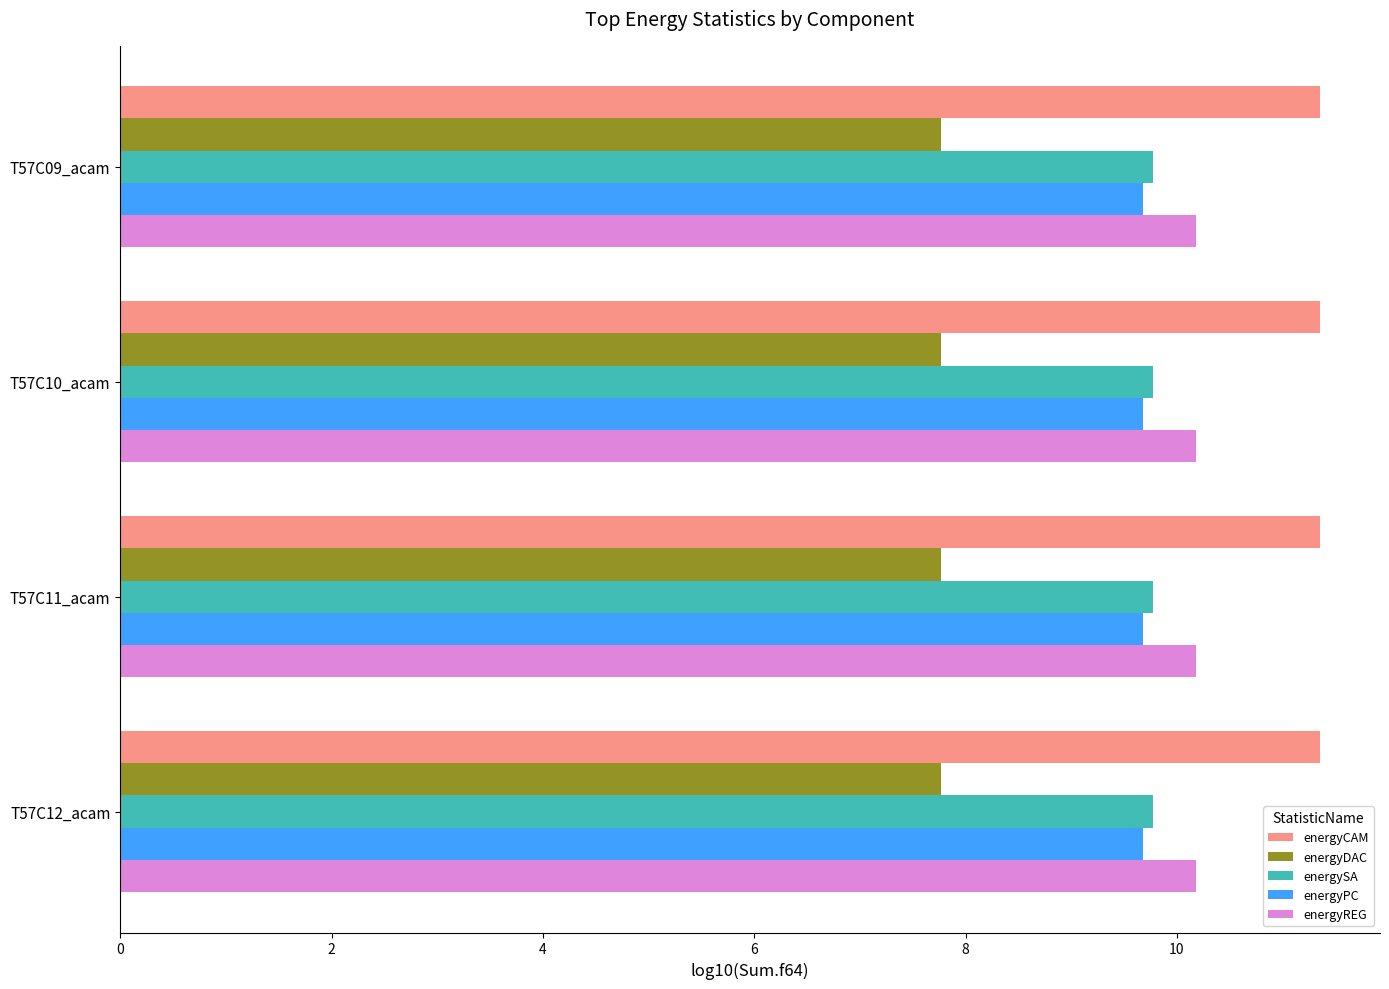

Which series has the largest total across all categories?

energyCAM